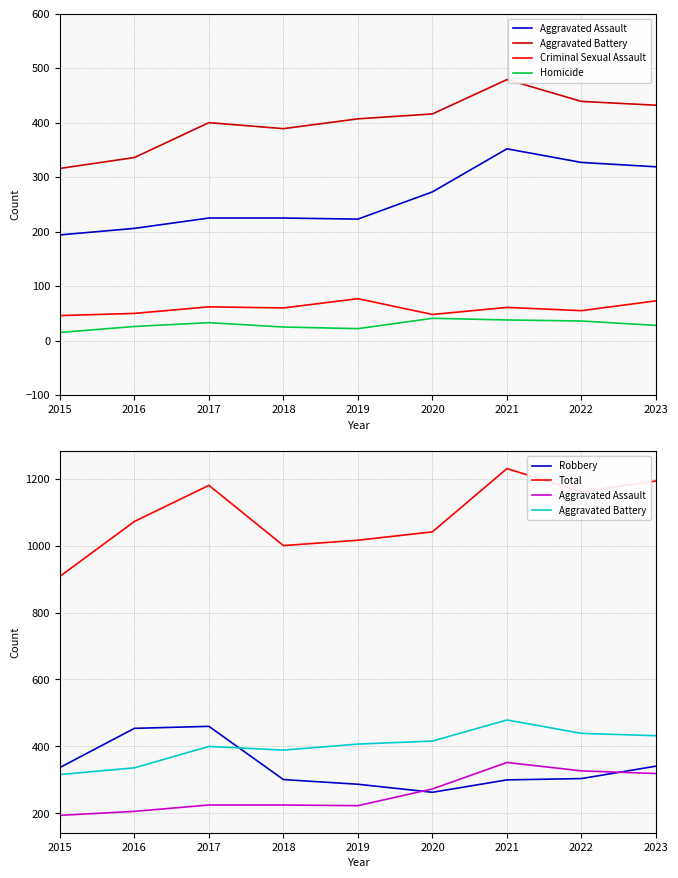

How many data points in Total are above 1072?

4